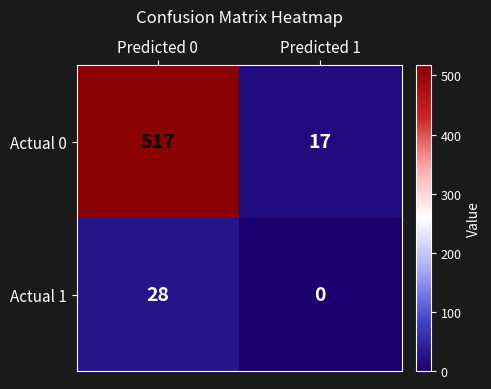

Which series changed the most between Predicted 0 and Predicted 1?

Actual 0